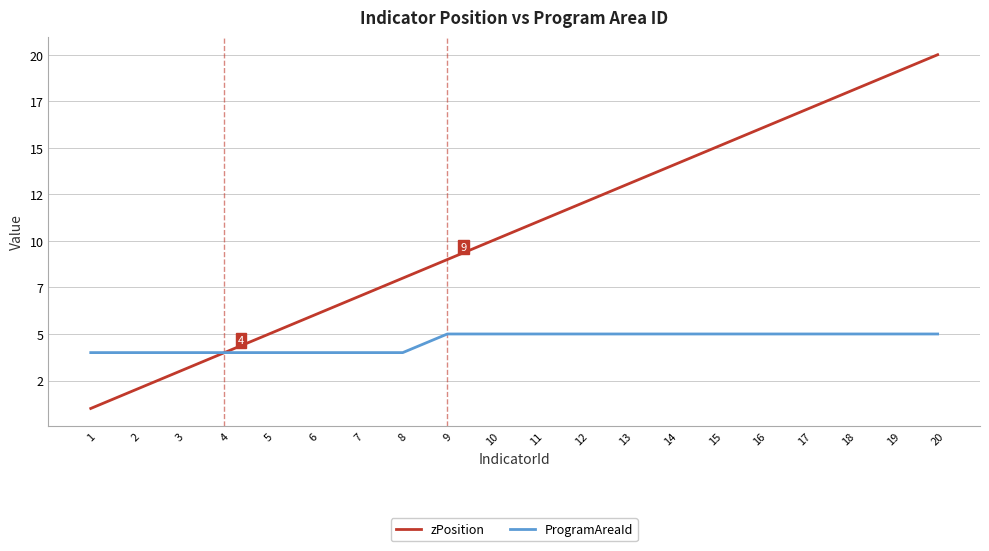

Rank the categories by ProgramAreaId value from highest to lowest.

9, 10, 11, 12, 13, 14, 15, 16, 17, 18, 19, 20, 1, 2, 3, 4, 5, 6, 7, 8